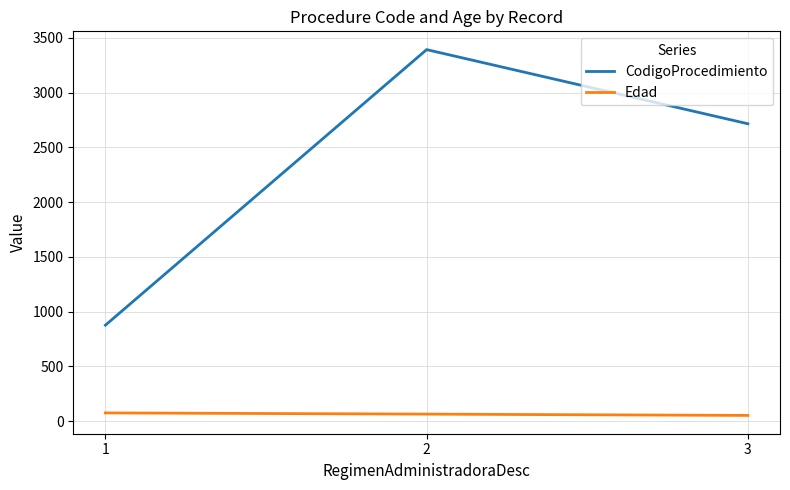

What is the difference between the maximum and minimum values in the Edad series?

23